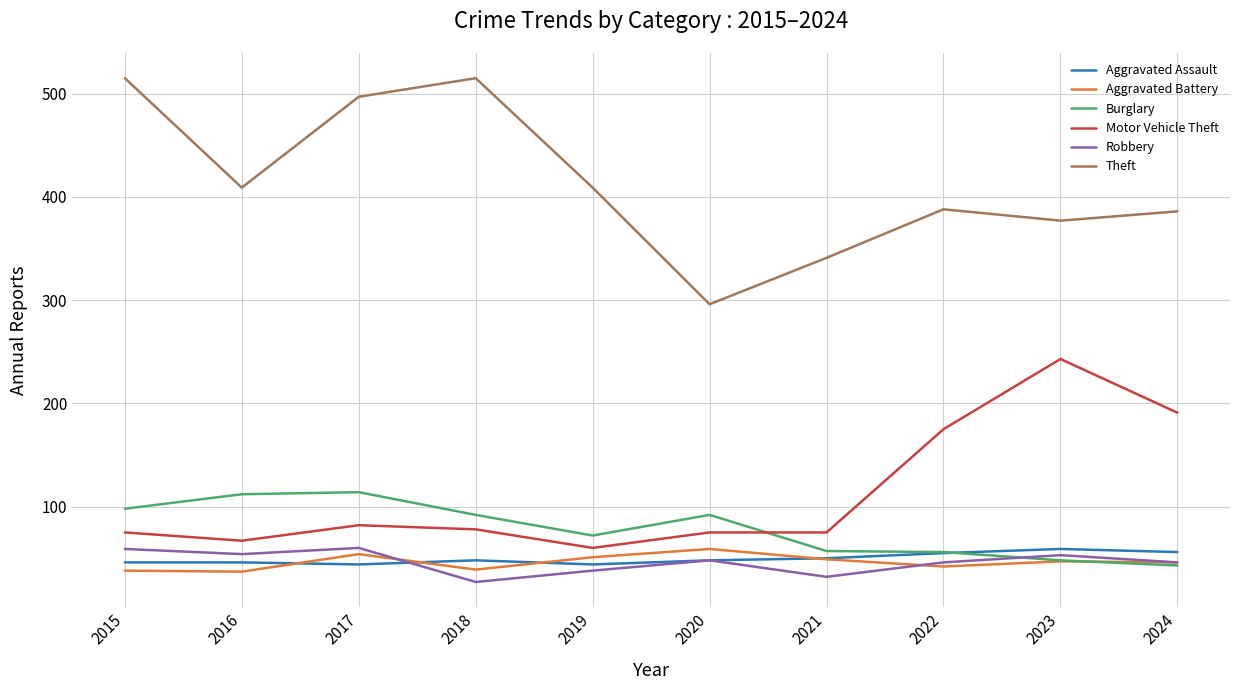

Which series has the largest total across all categories?

Theft